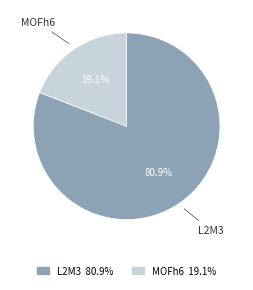

Rank the categories by value from lowest to highest.

MOFh6, L2M3